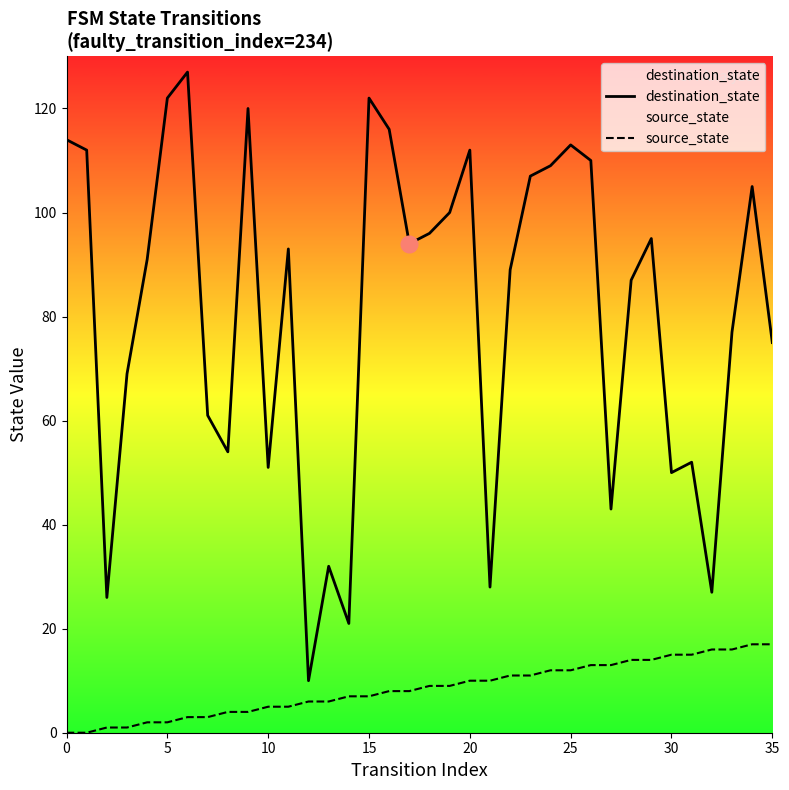

Where does the source_state series first go above 9?

20